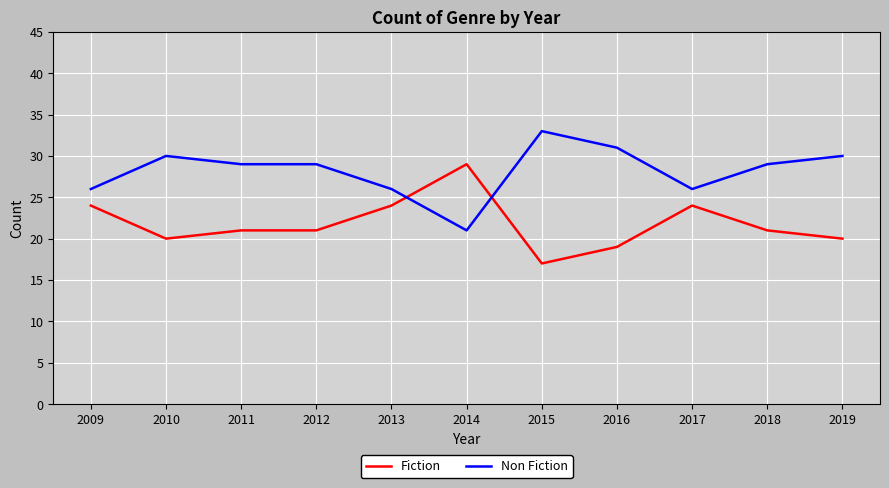

Reading right to left, what are all the values shown in this chart?

Fiction: 20	21	24	19	17	29	24	21	21	20	24
Non Fiction: 30	29	26	31	33	21	26	29	29	30	26